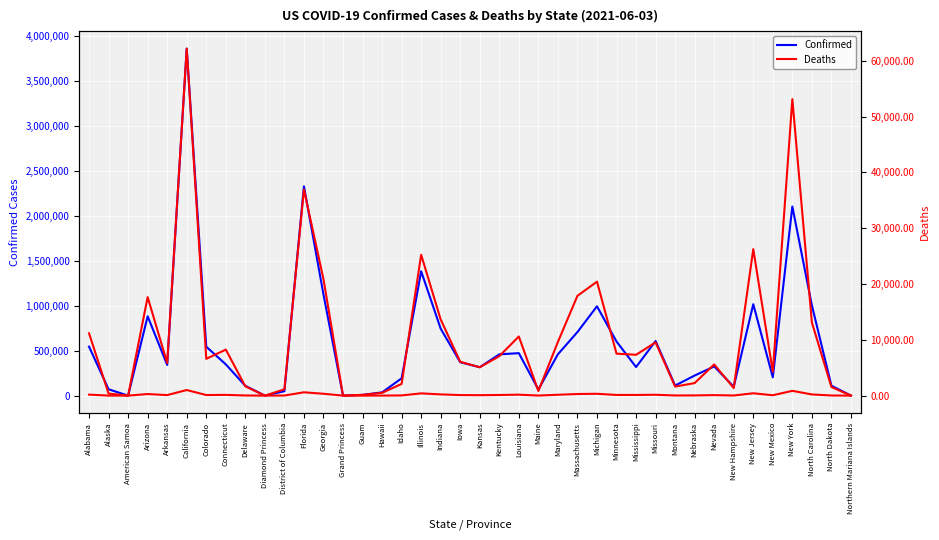

At how many categories does at least one series exceed 790444?

9